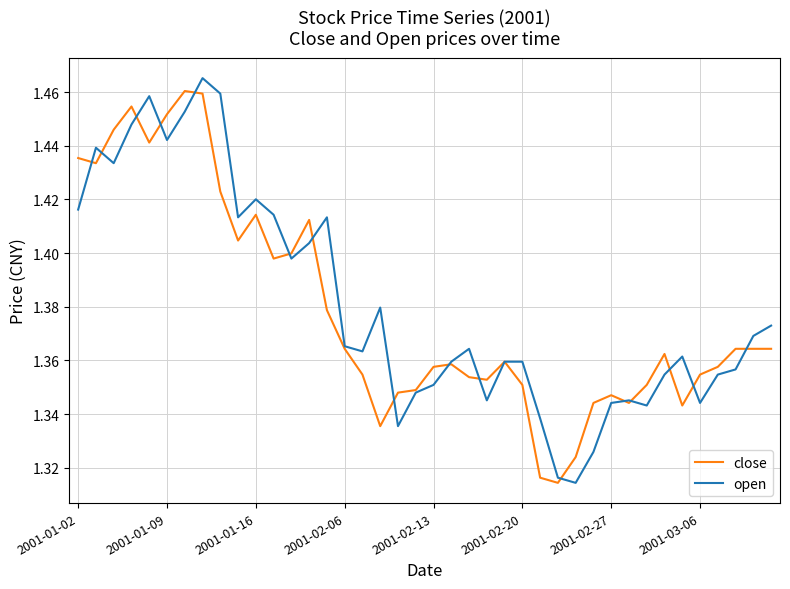

Reading left to right, transcribe all the data shown in this chart.

close: 1.4	1.4	1.4	1.5	1.4	1.5	1.5	1.5	1.4	1.4	1.4	1.4	1.4	1.4	1.4	1.4	1.4	1.3	1.3	1.3	1.4	1.4	1.4	1.4	1.4	1.4	1.3	1.3	1.3	1.3	1.3	1.3	1.4	1.4	1.3	1.4	1.4	1.4	1.4	1.4
open: 1.4	1.4	1.4	1.4	1.5	1.4	1.5	1.5	1.5	1.4	1.4	1.4	1.4	1.4	1.4	1.4	1.4	1.4	1.3	1.3	1.4	1.4	1.4	1.3	1.4	1.4	1.3	1.3	1.3	1.3	1.3	1.3	1.3	1.4	1.4	1.3	1.4	1.4	1.4	1.4